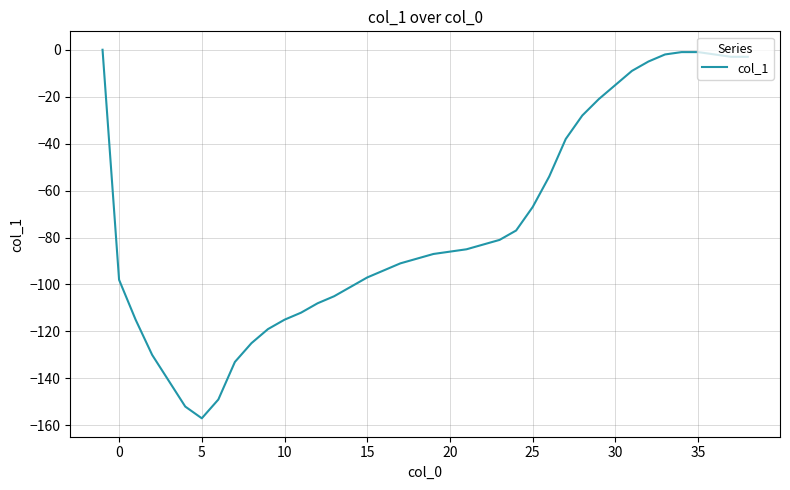

What is the minimum value shown in the chart?

-157